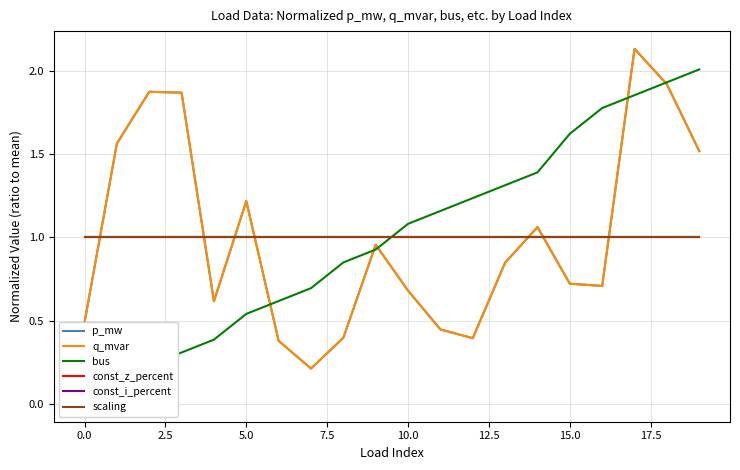

How many intersections are there between p_mw and const_z_percent?

7